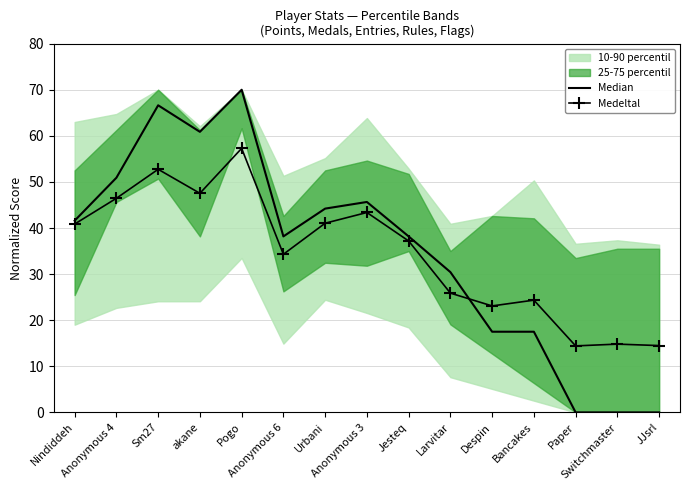

What is the minimum value for Medeltal?

14.4